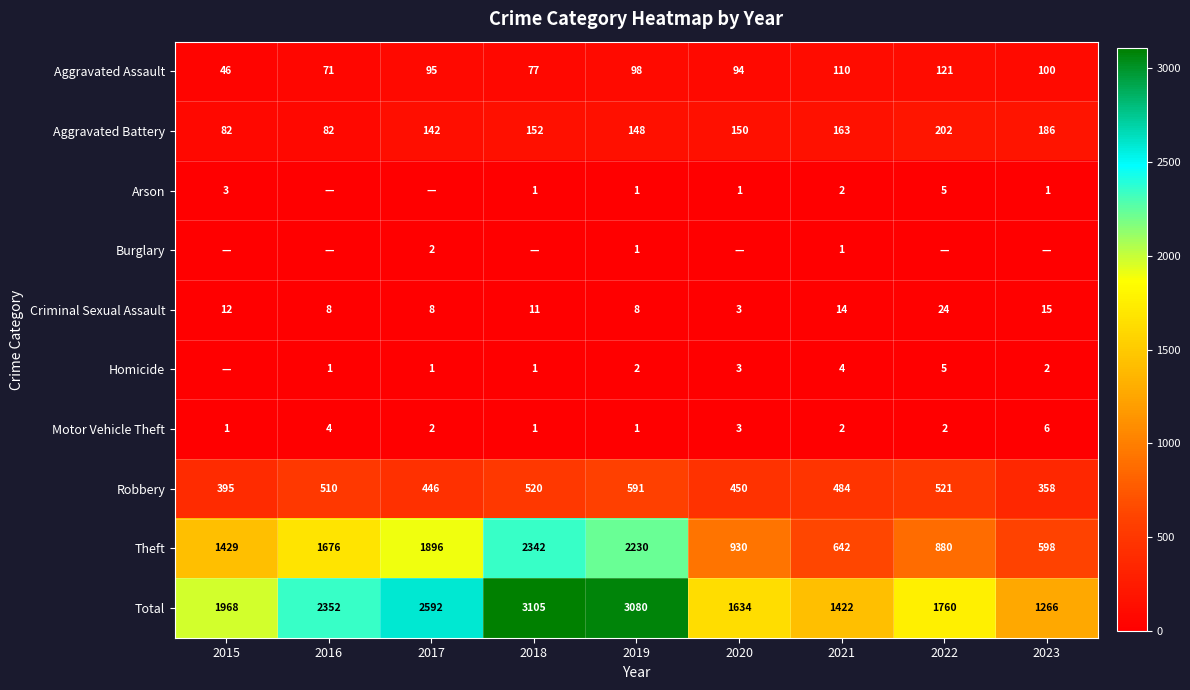

Is it true that Homicide equals 1 at 2016?

True